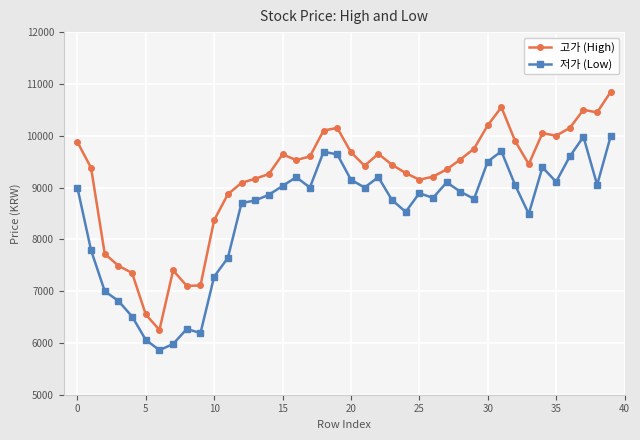

What is the difference between the maximum and minimum values in the 고가 (High) series?

4600